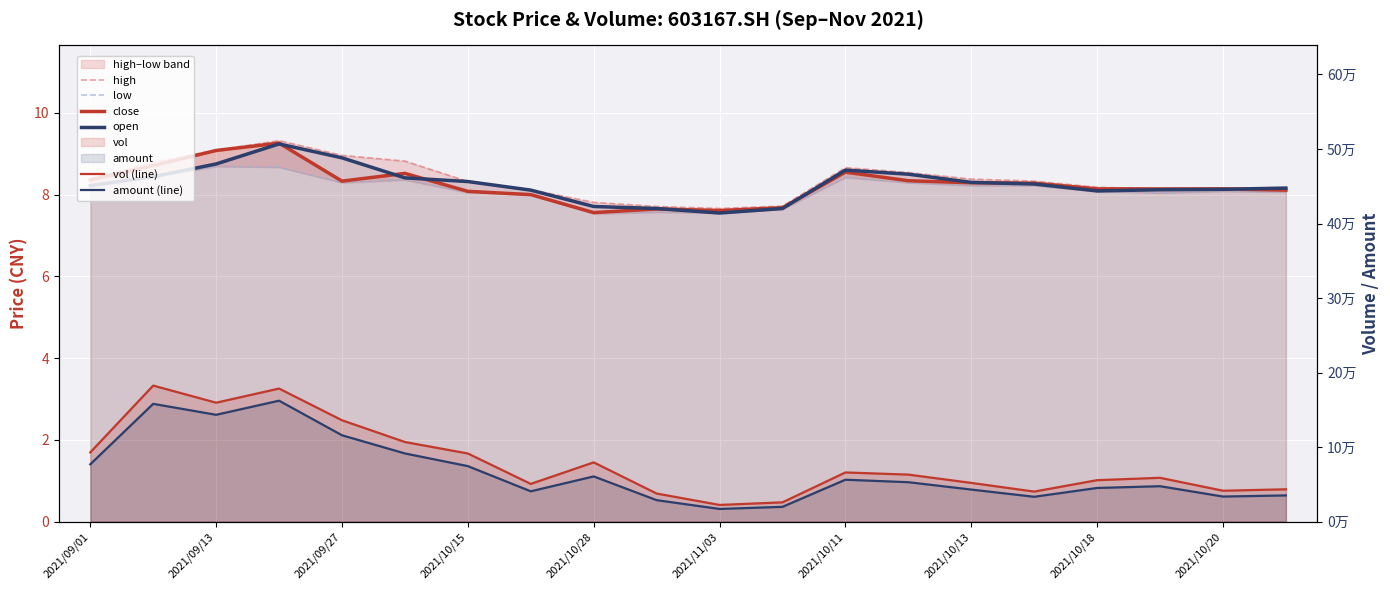

Reading left to right, extract all data points from this chart.

high: 8.4	8.8	9.1	9.3	9.0	8.8	8.3	8.1	7.8	7.7	7.7	7.7	8.7	8.5	8.4	8.3	8.2	8.1	8.2	8.2
low: 8.2	8.4	8.7	8.7	8.3	8.4	8.1	8.0	7.5	7.6	7.5	7.6	8.4	8.3	8.2	8.2	8.1	8.0	8.1	8.1
close: 8.4	8.7	9.1	9.3	8.3	8.5	8.1	8.0	7.6	7.7	7.6	7.7	8.6	8.3	8.3	8.3	8.1	8.1	8.1	8.1
open: 8.2	8.4	8.8	9.2	8.9	8.4	8.3	8.1	7.7	7.7	7.5	7.7	8.6	8.5	8.3	8.3	8.1	8.1	8.1	8.2
vol (line): 92922.8	182549.9	159588.7	178567.3	136043.5	106862.0	91471.0	50678.0	79545.0	37749.1	22424.0	25908.0	65997.0	63124.0	52013.0	40340.0	55660.8	58831.6	41510.2	43424.8
amount (line): 76949.9	158064.3	143366.2	162289.6	115918.7	91512.1	74525.8	40717.2	60691.0	28851.4	17051.7	19883.4	56258.0	52947.9	43061.0	33391.7	45197.6	47568.6	33687.1	35208.1